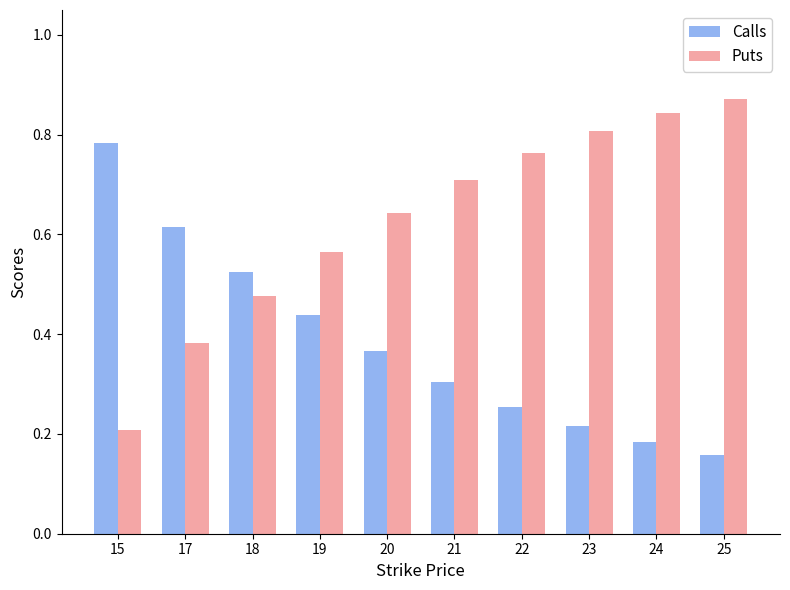

True or false: Calls has a value of 0.2 at 25.

True